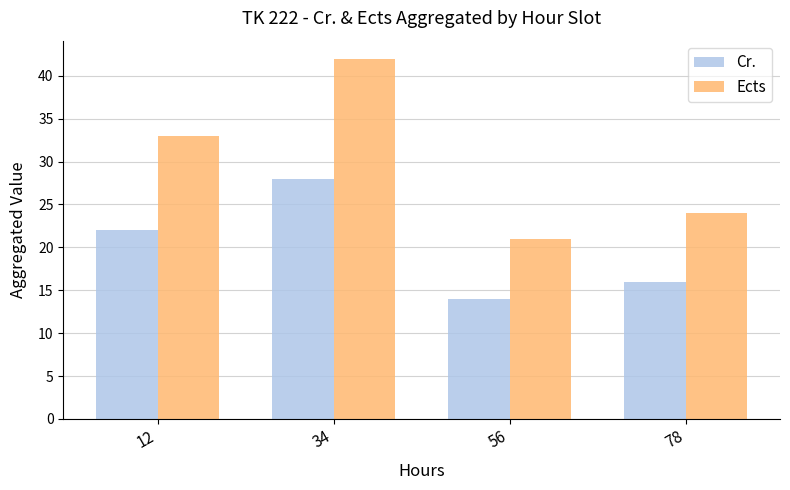

True or false: Cr. has a value of 28 at 34.

True